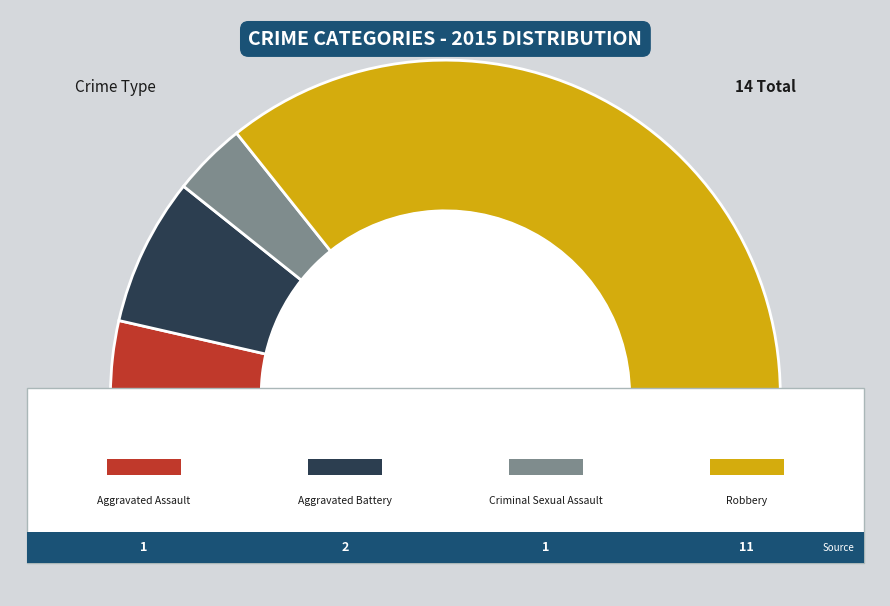

How many segments does this pie chart have?

4